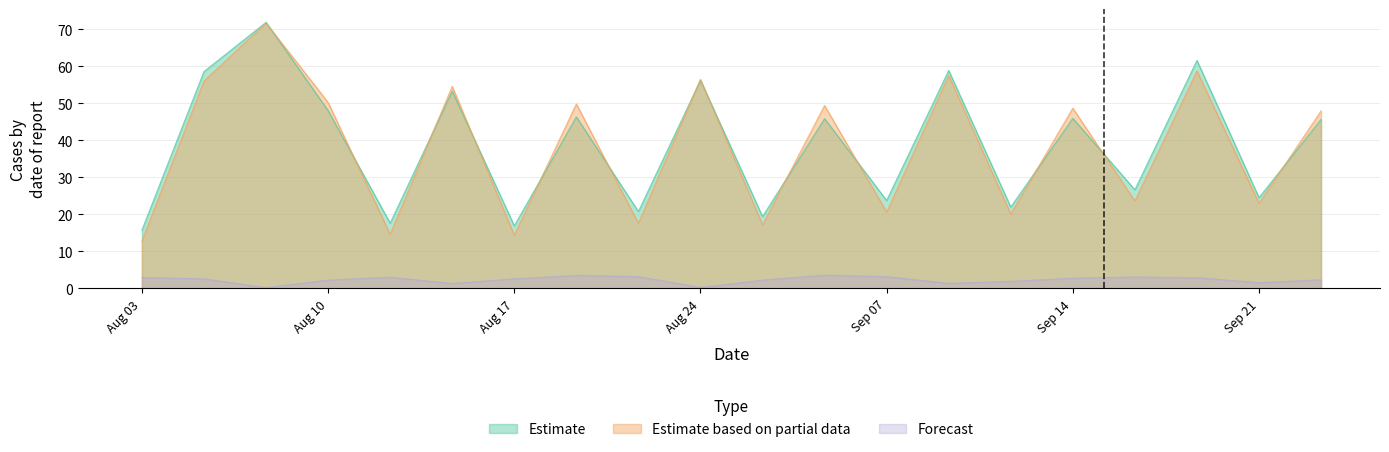

True or false: Estimate and Forecast cross at least once.

False